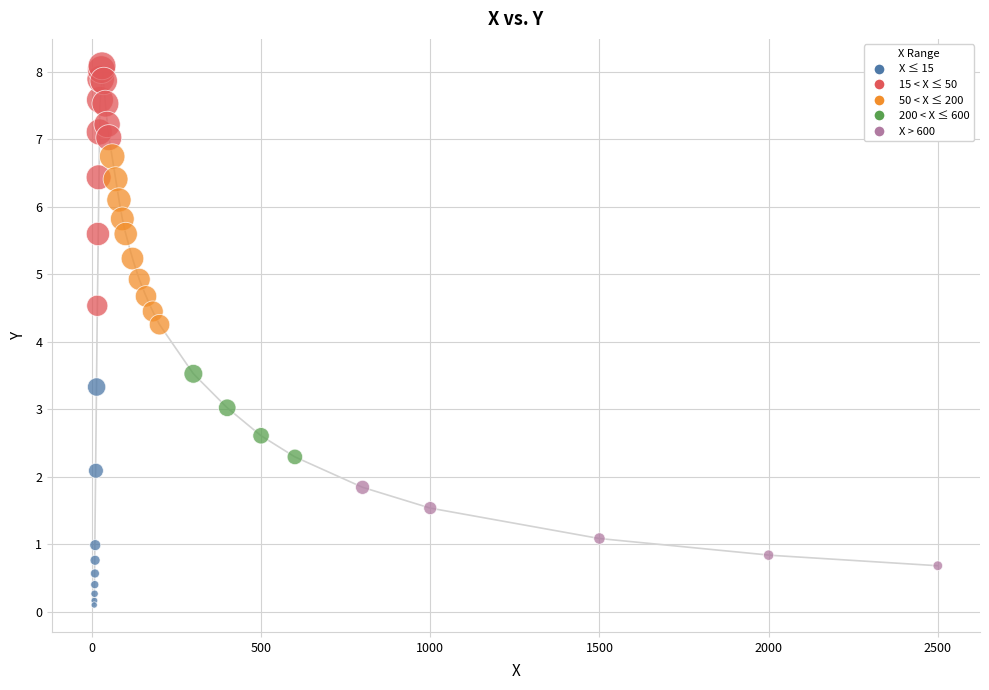

What Y value in the scatter plot is closest to 4?

4.3